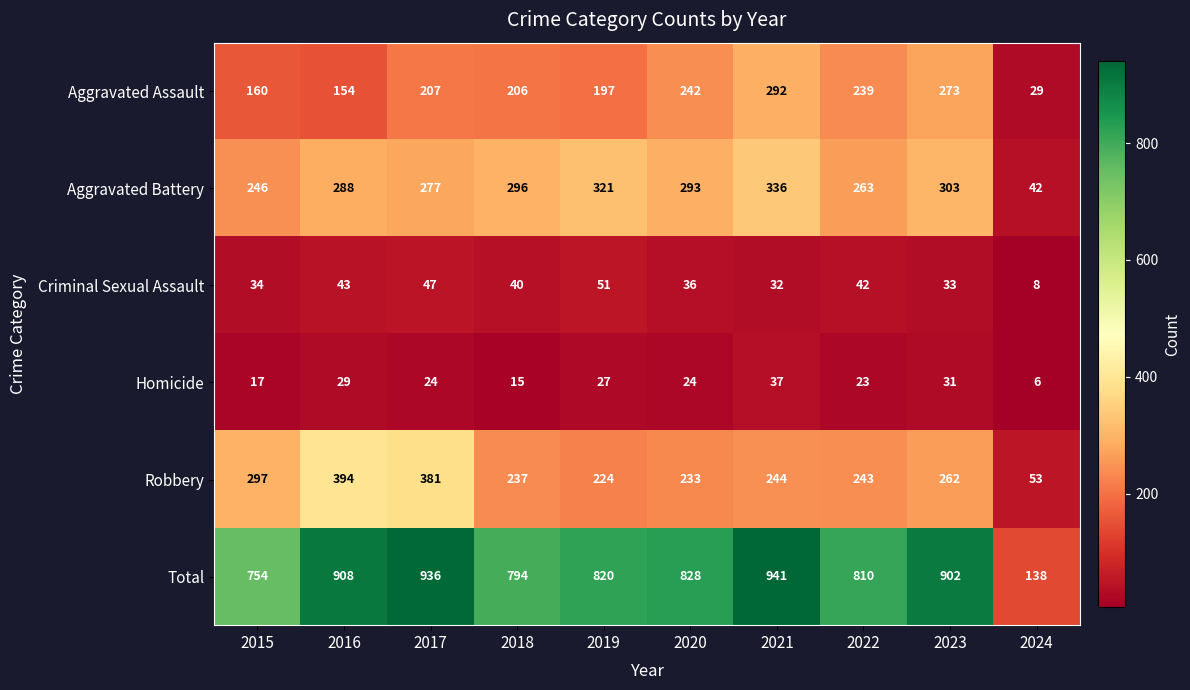

What is the spread (max minus min) of values at 2018?

779